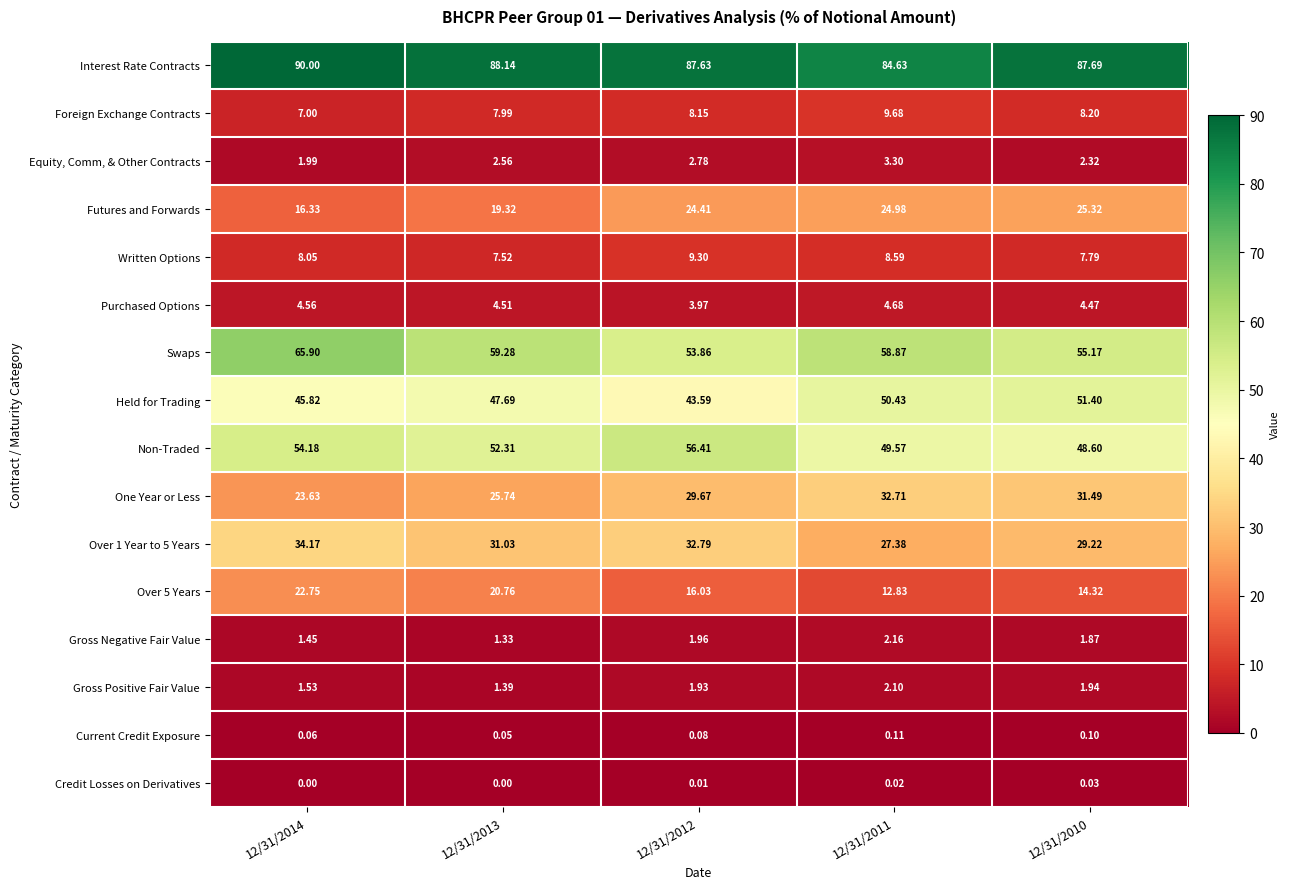

Which series has the widest spread of values?

Swaps